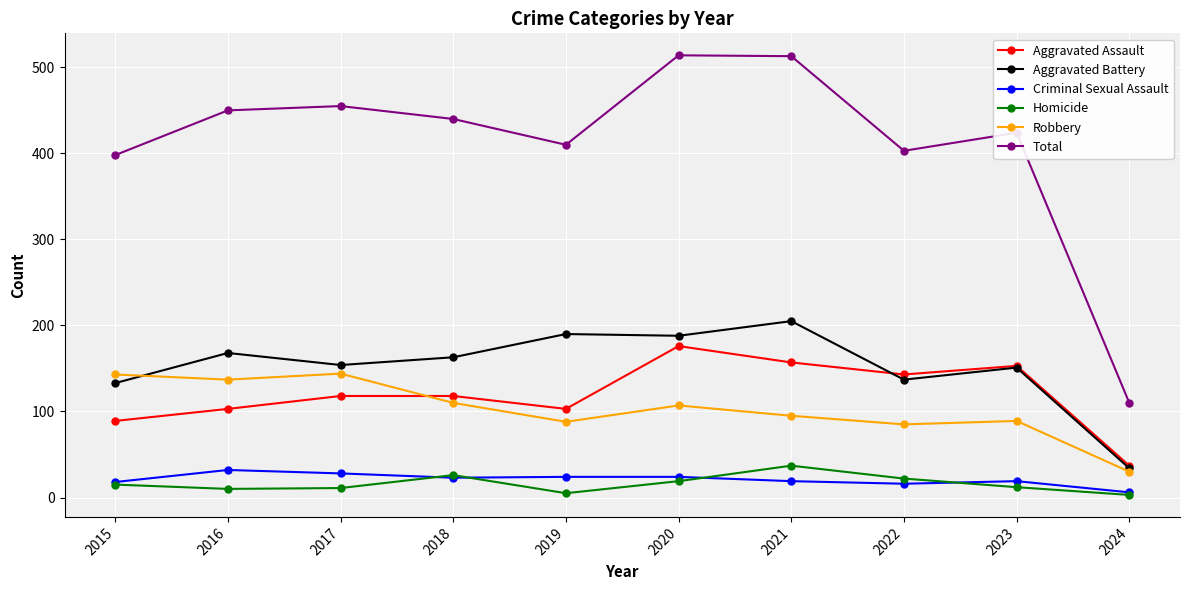

Rank the series at 2016 from lowest to highest value.

Homicide, Criminal Sexual Assault, Aggravated Assault, Robbery, Aggravated Battery, Total